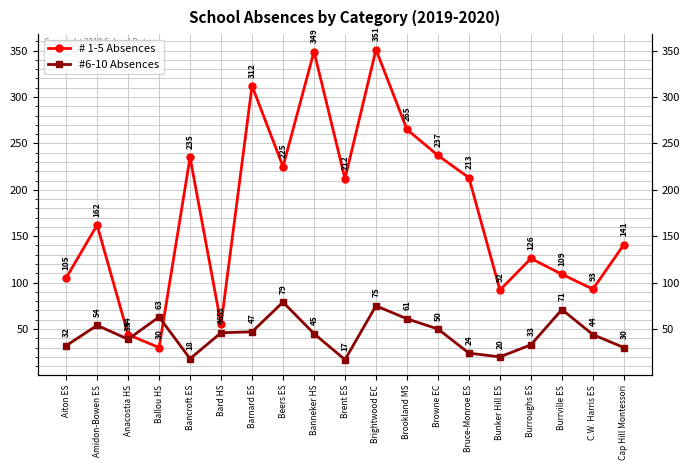

How many categories are shown in the chart?

19